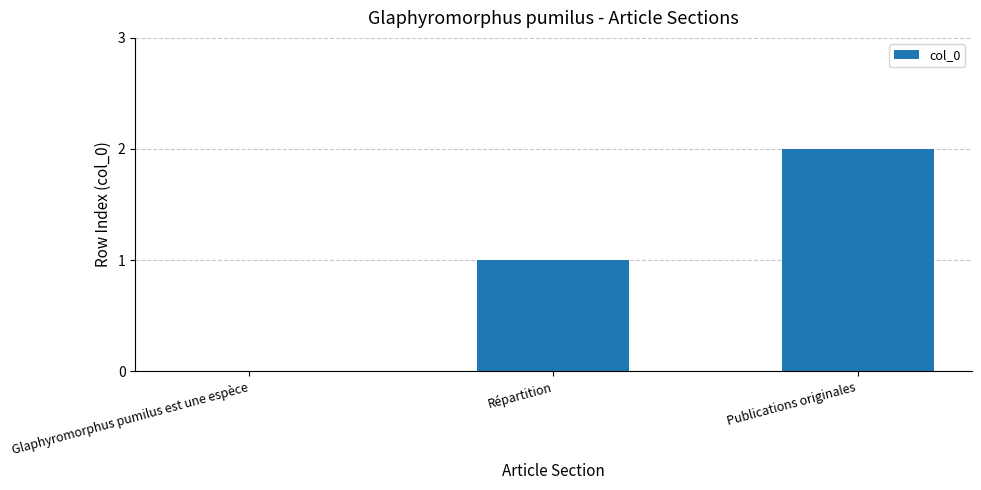

Reading left to right, what are all the values shown in this chart?

Glaphyromorphus pumilus est une espèce=0	Répartition=1	Publications originales=2